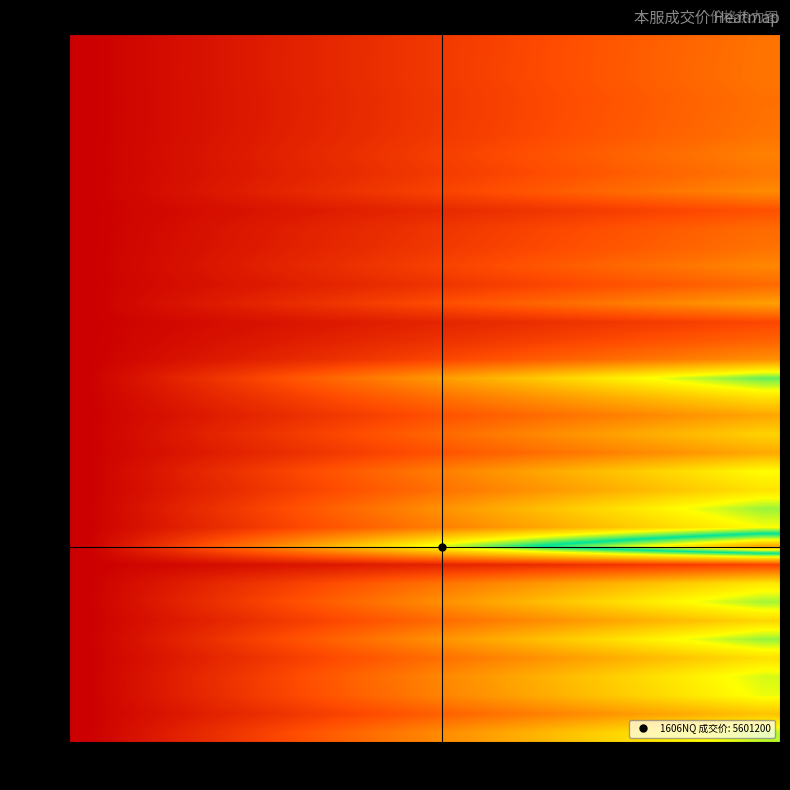

Which series has the largest range (max minus min)?

1606NQ